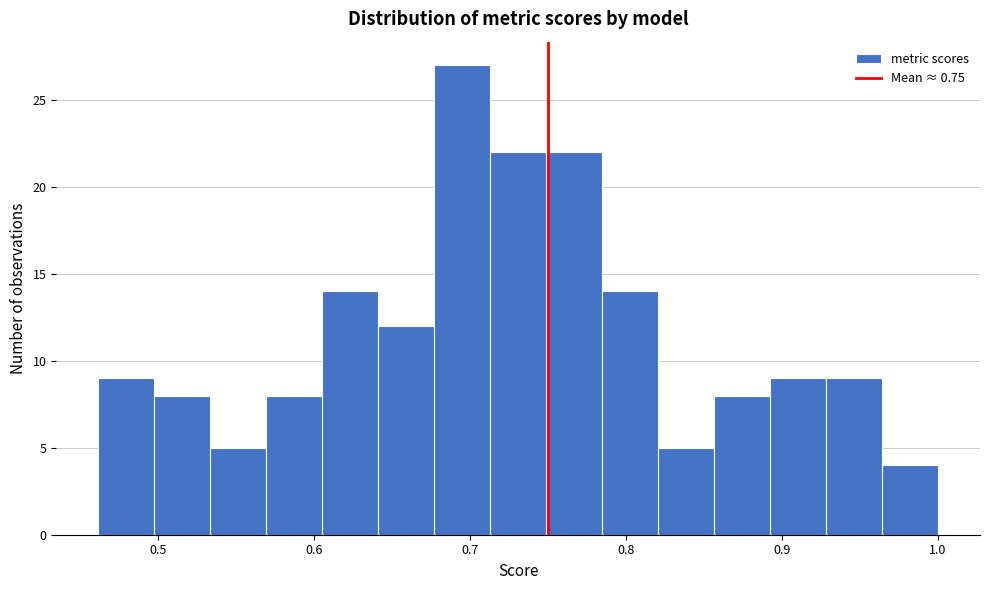

Read against the x-axis, roughly where is the centre of the tallest bar?

0.69